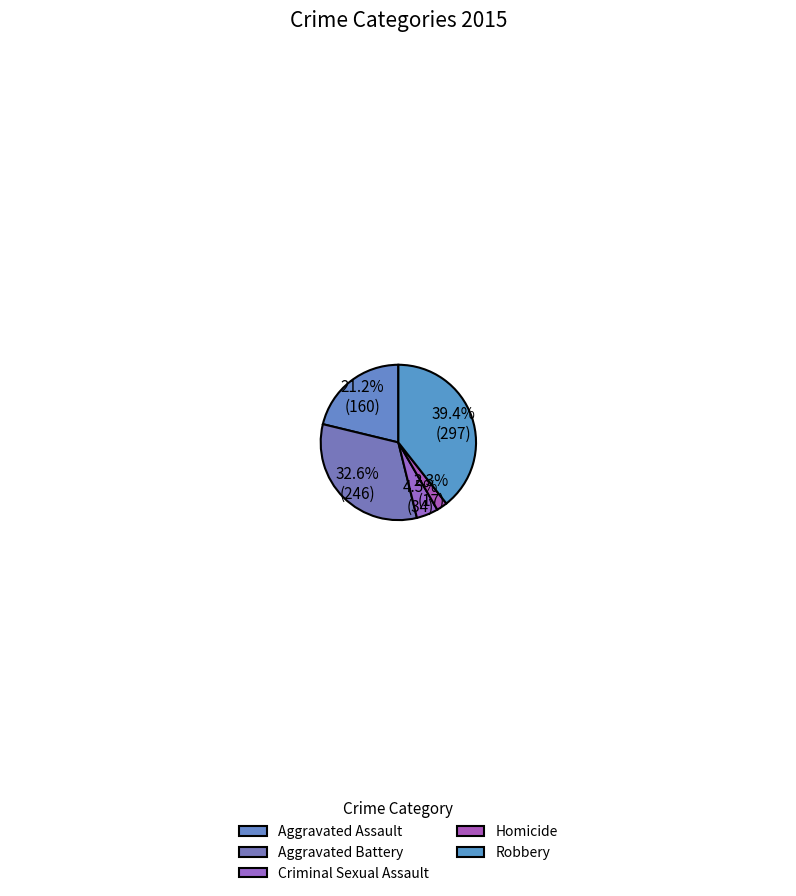

Approximately how many times larger is the value at Criminal Sexual Assault compared to Aggravated Battery?

0.1